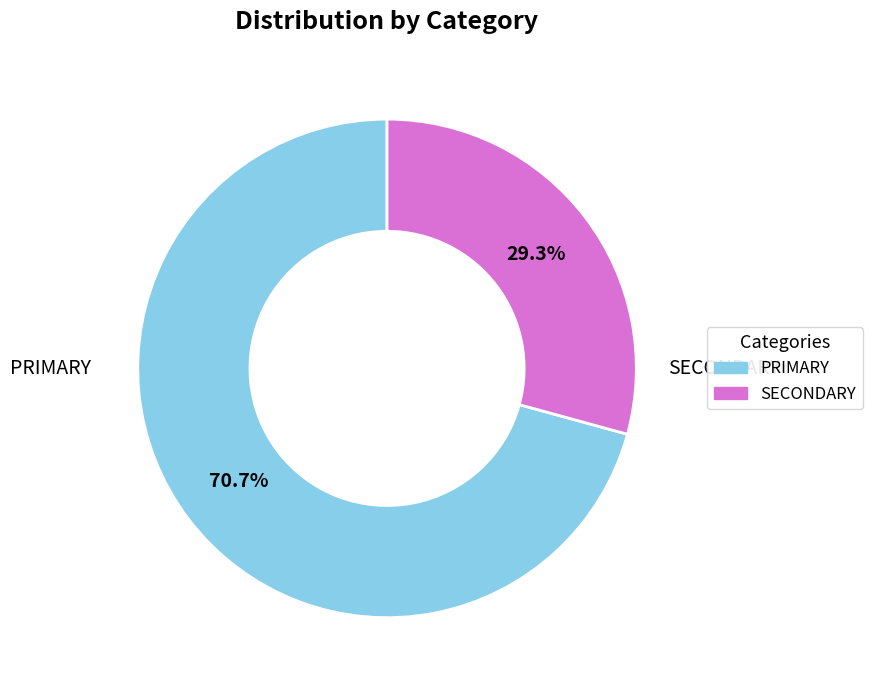

To the nearest percent, what is the difference between the largest and smallest slice percentages?

41%